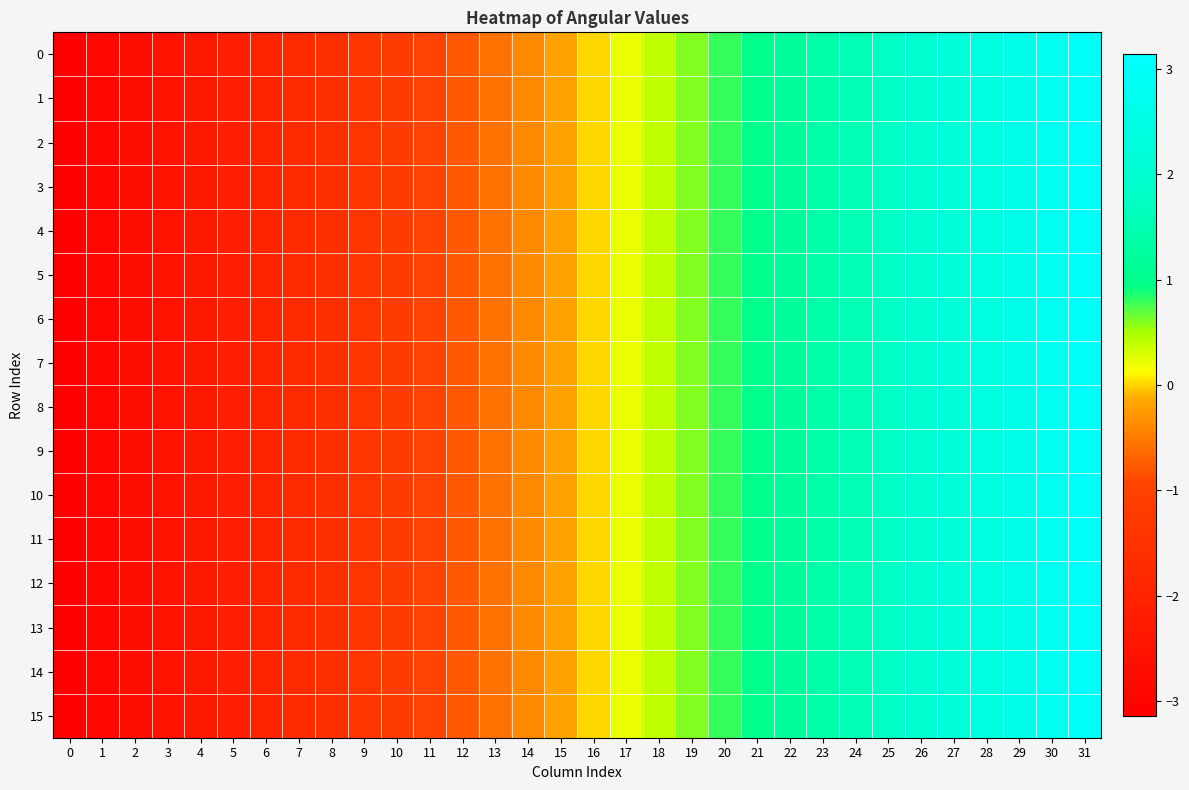

Reading left to right, extract all data points from this chart.

0: 0=-3.1	1=-2.9	2=-2.7	3=-2.6	4=-2.4	5=-2.2	6=-2.0	7=-1.8	8=-1.6	9=-1.4	10=-1.2	11=-1.0	12=-0.8	13=-0.6	14=-0.4	15=-0.2	16=0.0	17=0.2	18=0.4	19=0.6	20=0.8	21=1.0	22=1.2	23=1.4	24=1.6	25=1.8	26=2.0	27=2.2	28=2.4	29=2.6	30=2.7	31=2.9
1: 0=-3.1	1=-2.9	2=-2.7	3=-2.6	4=-2.4	5=-2.2	6=-2.0	7=-1.8	8=-1.6	9=-1.4	10=-1.2	11=-1.0	12=-0.8	13=-0.6	14=-0.4	15=-0.2	16=0.0	17=0.2	18=0.4	19=0.6	20=0.8	21=1.0	22=1.2	23=1.4	24=1.6	25=1.8	26=2.0	27=2.2	28=2.4	29=2.6	30=2.7	31=2.9
2: 0=-3.1	1=-2.9	2=-2.7	3=-2.6	4=-2.4	5=-2.2	6=-2.0	7=-1.8	8=-1.6	9=-1.4	10=-1.2	11=-1.0	12=-0.8	13=-0.6	14=-0.4	15=-0.2	16=0.0	17=0.2	18=0.4	19=0.6	20=0.8	21=1.0	22=1.2	23=1.4	24=1.6	25=1.8	26=2.0	27=2.2	28=2.4	29=2.6	30=2.7	31=2.9
3: 0=-3.1	1=-2.9	2=-2.7	3=-2.6	4=-2.4	5=-2.2	6=-2.0	7=-1.8	8=-1.6	9=-1.4	10=-1.2	11=-1.0	12=-0.8	13=-0.6	14=-0.4	15=-0.2	16=0.0	17=0.2	18=0.4	19=0.6	20=0.8	21=1.0	22=1.2	23=1.4	24=1.6	25=1.8	26=2.0	27=2.2	28=2.4	29=2.6	30=2.7	31=2.9
4: 0=-3.1	1=-2.9	2=-2.7	3=-2.6	4=-2.4	5=-2.2	6=-2.0	7=-1.8	8=-1.6	9=-1.4	10=-1.2	11=-1.0	12=-0.8	13=-0.6	14=-0.4	15=-0.2	16=0.0	17=0.2	18=0.4	19=0.6	20=0.8	21=1.0	22=1.2	23=1.4	24=1.6	25=1.8	26=2.0	27=2.2	28=2.4	29=2.6	30=2.7	31=2.9
5: 0=-3.1	1=-2.9	2=-2.7	3=-2.6	4=-2.4	5=-2.2	6=-2.0	7=-1.8	8=-1.6	9=-1.4	10=-1.2	11=-1.0	12=-0.8	13=-0.6	14=-0.4	15=-0.2	16=0.0	17=0.2	18=0.4	19=0.6	20=0.8	21=1.0	22=1.2	23=1.4	24=1.6	25=1.8	26=2.0	27=2.2	28=2.4	29=2.6	30=2.7	31=2.9
6: 0=-3.1	1=-2.9	2=-2.7	3=-2.6	4=-2.4	5=-2.2	6=-2.0	7=-1.8	8=-1.6	9=-1.4	10=-1.2	11=-1.0	12=-0.8	13=-0.6	14=-0.4	15=-0.2	16=0.0	17=0.2	18=0.4	19=0.6	20=0.8	21=1.0	22=1.2	23=1.4	24=1.6	25=1.8	26=2.0	27=2.2	28=2.4	29=2.6	30=2.7	31=2.9
7: 0=-3.1	1=-2.9	2=-2.7	3=-2.6	4=-2.4	5=-2.2	6=-2.0	7=-1.8	8=-1.6	9=-1.4	10=-1.2	11=-1.0	12=-0.8	13=-0.6	14=-0.4	15=-0.2	16=0.0	17=0.2	18=0.4	19=0.6	20=0.8	21=1.0	22=1.2	23=1.4	24=1.6	25=1.8	26=2.0	27=2.2	28=2.4	29=2.6	30=2.7	31=2.9
8: 0=-3.1	1=-2.9	2=-2.7	3=-2.6	4=-2.4	5=-2.2	6=-2.0	7=-1.8	8=-1.6	9=-1.4	10=-1.2	11=-1.0	12=-0.8	13=-0.6	14=-0.4	15=-0.2	16=0.0	17=0.2	18=0.4	19=0.6	20=0.8	21=1.0	22=1.2	23=1.4	24=1.6	25=1.8	26=2.0	27=2.2	28=2.4	29=2.6	30=2.7	31=2.9
9: 0=-3.1	1=-2.9	2=-2.7	3=-2.6	4=-2.4	5=-2.2	6=-2.0	7=-1.8	8=-1.6	9=-1.4	10=-1.2	11=-1.0	12=-0.8	13=-0.6	14=-0.4	15=-0.2	16=0.0	17=0.2	18=0.4	19=0.6	20=0.8	21=1.0	22=1.2	23=1.4	24=1.6	25=1.8	26=2.0	27=2.2	28=2.4	29=2.6	30=2.7	31=2.9
10: 0=-3.1	1=-2.9	2=-2.7	3=-2.6	4=-2.4	5=-2.2	6=-2.0	7=-1.8	8=-1.6	9=-1.4	10=-1.2	11=-1.0	12=-0.8	13=-0.6	14=-0.4	15=-0.2	16=0.0	17=0.2	18=0.4	19=0.6	20=0.8	21=1.0	22=1.2	23=1.4	24=1.6	25=1.8	26=2.0	27=2.2	28=2.4	29=2.6	30=2.7	31=2.9
11: 0=-3.1	1=-2.9	2=-2.7	3=-2.6	4=-2.4	5=-2.2	6=-2.0	7=-1.8	8=-1.6	9=-1.4	10=-1.2	11=-1.0	12=-0.8	13=-0.6	14=-0.4	15=-0.2	16=0.0	17=0.2	18=0.4	19=0.6	20=0.8	21=1.0	22=1.2	23=1.4	24=1.6	25=1.8	26=2.0	27=2.2	28=2.4	29=2.6	30=2.7	31=2.9
12: 0=-3.1	1=-2.9	2=-2.7	3=-2.6	4=-2.4	5=-2.2	6=-2.0	7=-1.8	8=-1.6	9=-1.4	10=-1.2	11=-1.0	12=-0.8	13=-0.6	14=-0.4	15=-0.2	16=0.0	17=0.2	18=0.4	19=0.6	20=0.8	21=1.0	22=1.2	23=1.4	24=1.6	25=1.8	26=2.0	27=2.2	28=2.4	29=2.6	30=2.7	31=2.9
13: 0=-3.1	1=-2.9	2=-2.7	3=-2.6	4=-2.4	5=-2.2	6=-2.0	7=-1.8	8=-1.6	9=-1.4	10=-1.2	11=-1.0	12=-0.8	13=-0.6	14=-0.4	15=-0.2	16=0.0	17=0.2	18=0.4	19=0.6	20=0.8	21=1.0	22=1.2	23=1.4	24=1.6	25=1.8	26=2.0	27=2.2	28=2.4	29=2.6	30=2.7	31=2.9
14: 0=-3.1	1=-2.9	2=-2.7	3=-2.6	4=-2.4	5=-2.2	6=-2.0	7=-1.8	8=-1.6	9=-1.4	10=-1.2	11=-1.0	12=-0.8	13=-0.6	14=-0.4	15=-0.2	16=0.0	17=0.2	18=0.4	19=0.6	20=0.8	21=1.0	22=1.2	23=1.4	24=1.6	25=1.8	26=2.0	27=2.2	28=2.4	29=2.6	30=2.7	31=2.9
15: 0=-3.1	1=-2.9	2=-2.7	3=-2.6	4=-2.4	5=-2.2	6=-2.0	7=-1.8	8=-1.6	9=-1.4	10=-1.2	11=-1.0	12=-0.8	13=-0.6	14=-0.4	15=-0.2	16=0.0	17=0.2	18=0.4	19=0.6	20=0.8	21=1.0	22=1.2	23=1.4	24=1.6	25=1.8	26=2.0	27=2.2	28=2.4	29=2.6	30=2.7	31=2.9